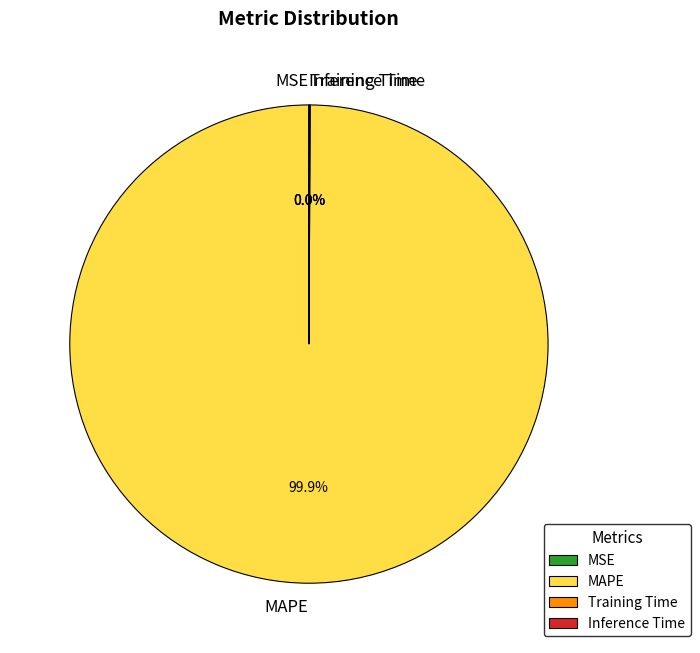

Which category accounts for the majority?

MAPE